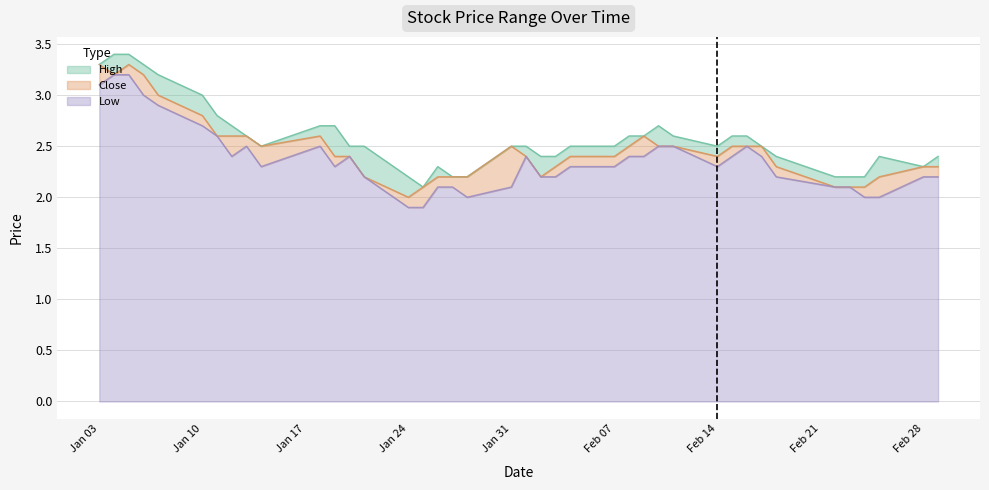

What are all the series names shown in the legend?

High, Close, Low